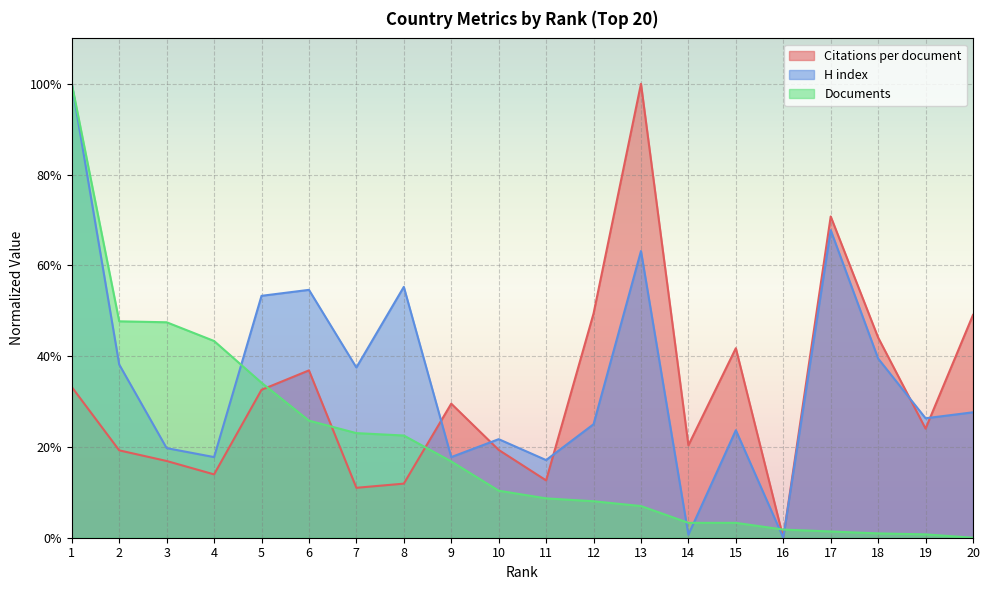

What are all the series names shown in the legend?

Citations per document, H index, Documents